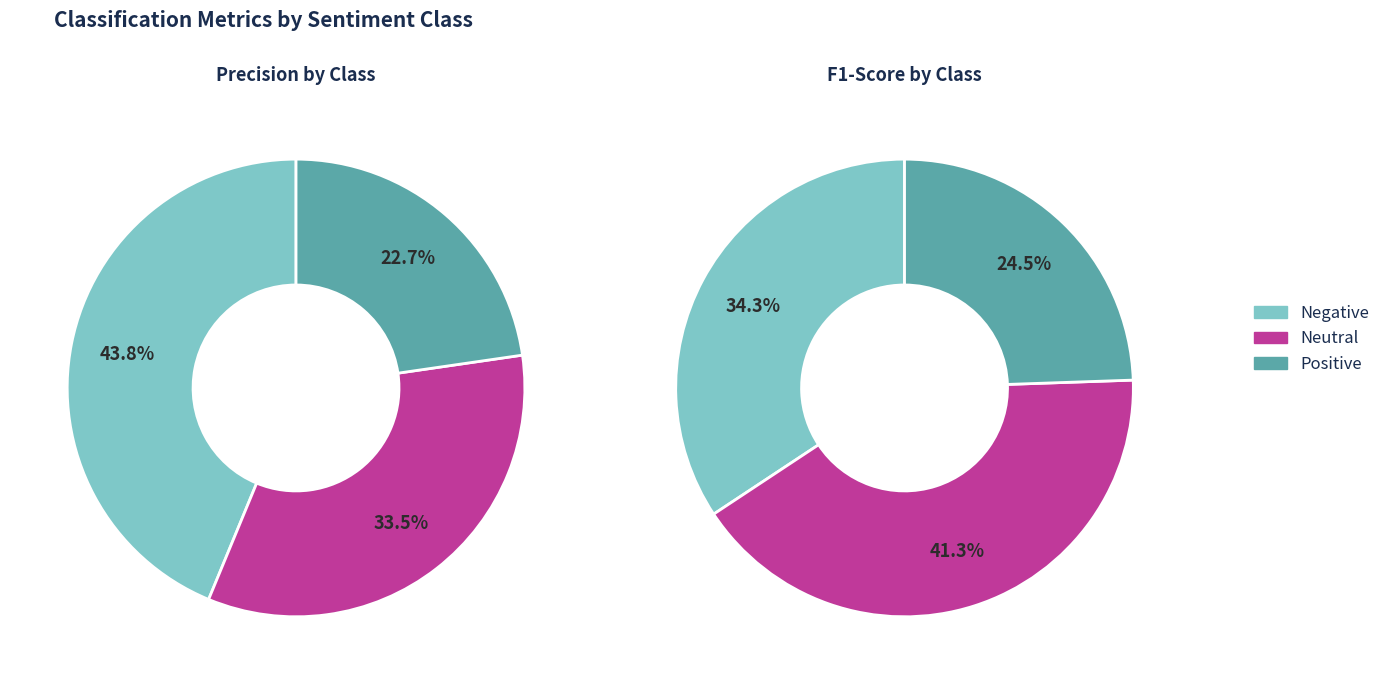

Is there any slice that represents more than half of the pie?

No